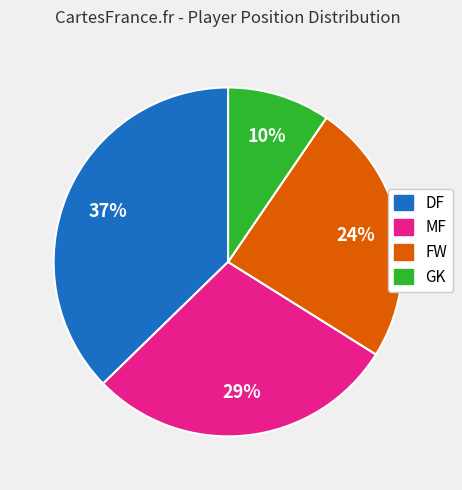

Count the number of slices in the pie.

4